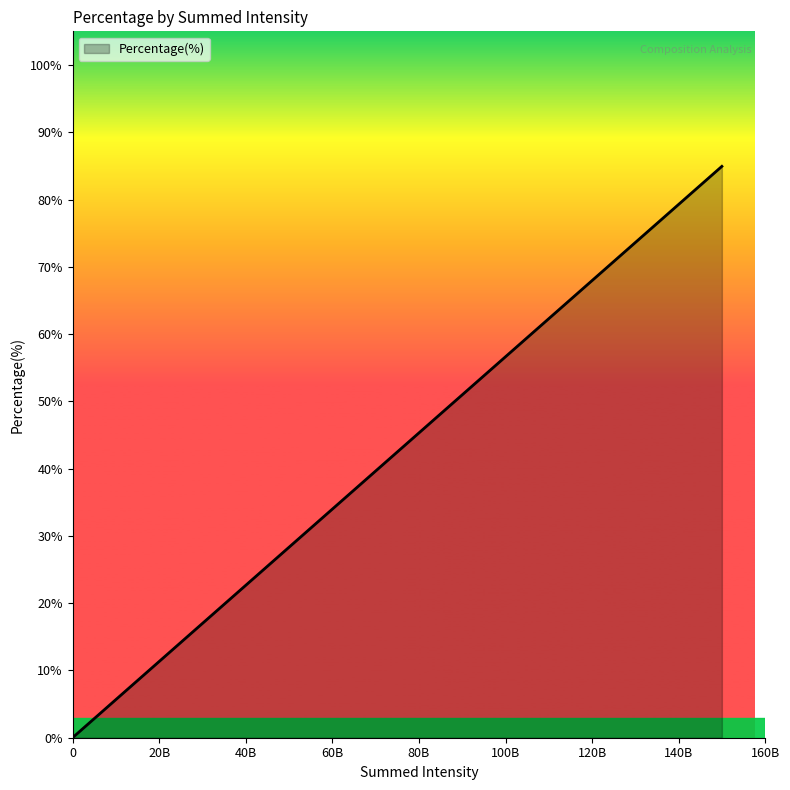

How many series are shown in this chart?

1